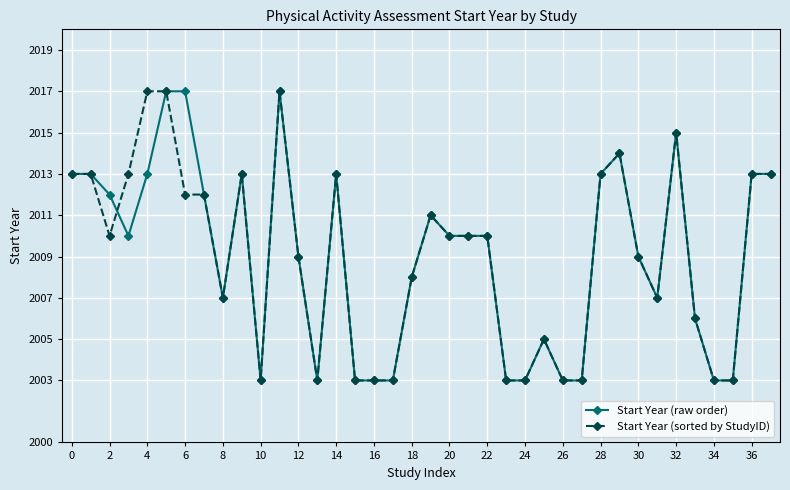

What is the value of the Start Year (raw order) point at the 29th from the left?

2013